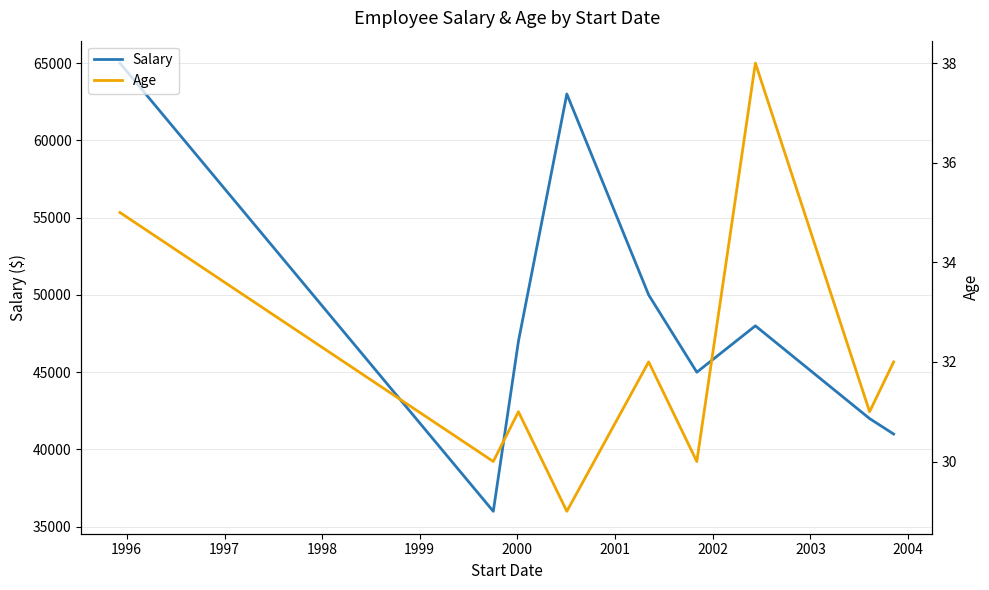

What is the minimum value for Salary?

36000